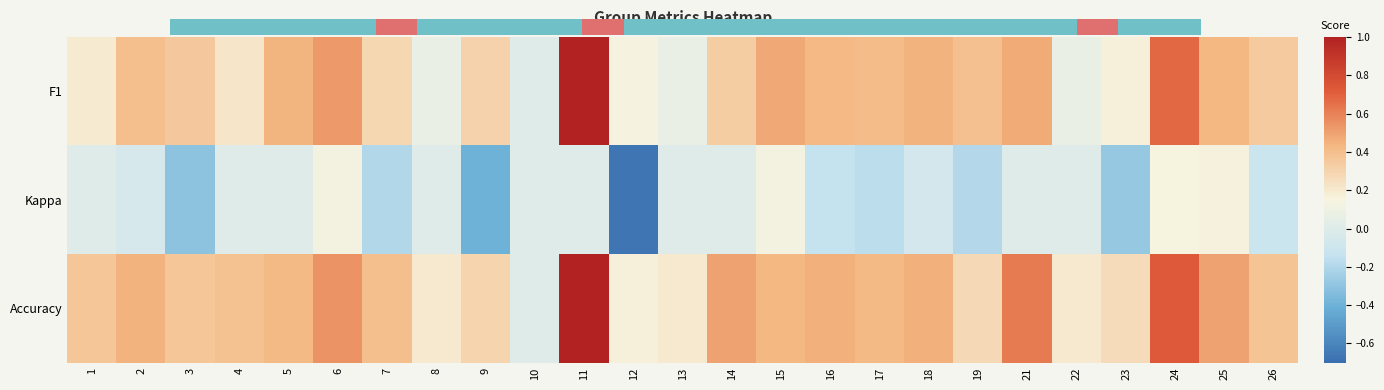

How many values in the Kappa series are below 0?

11